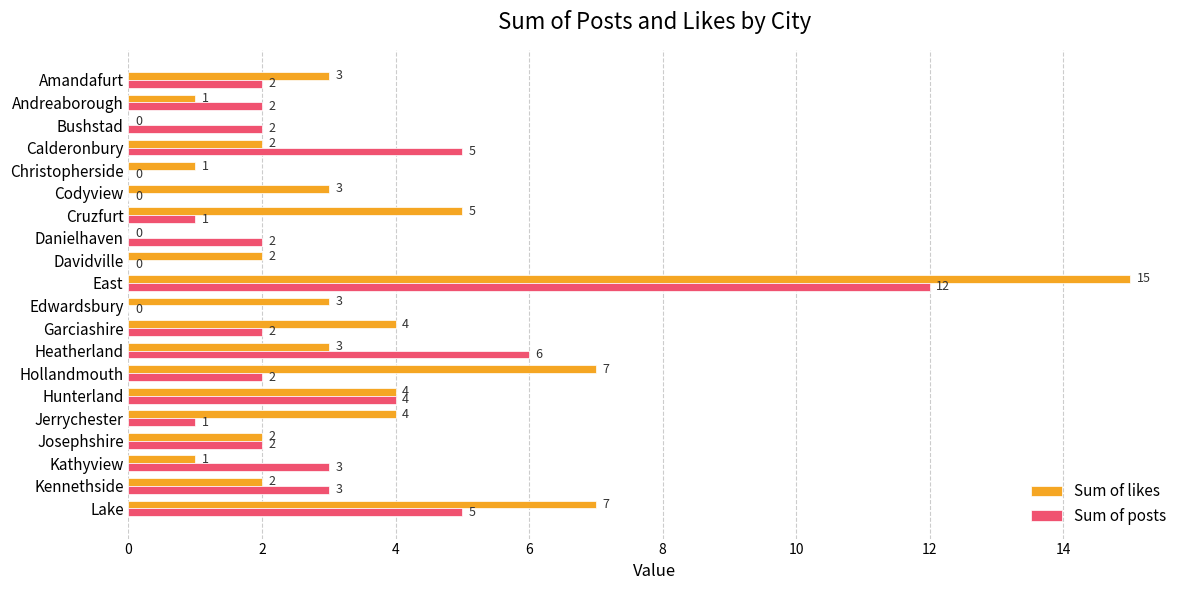

What is the greatest value displayed?

15